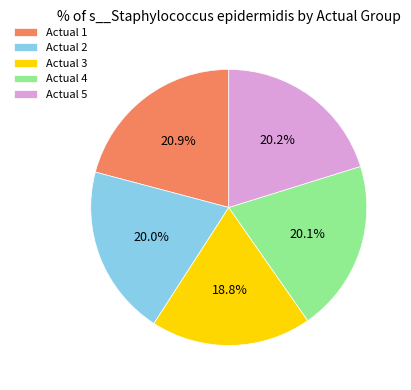

How many segments does this pie chart have?

5